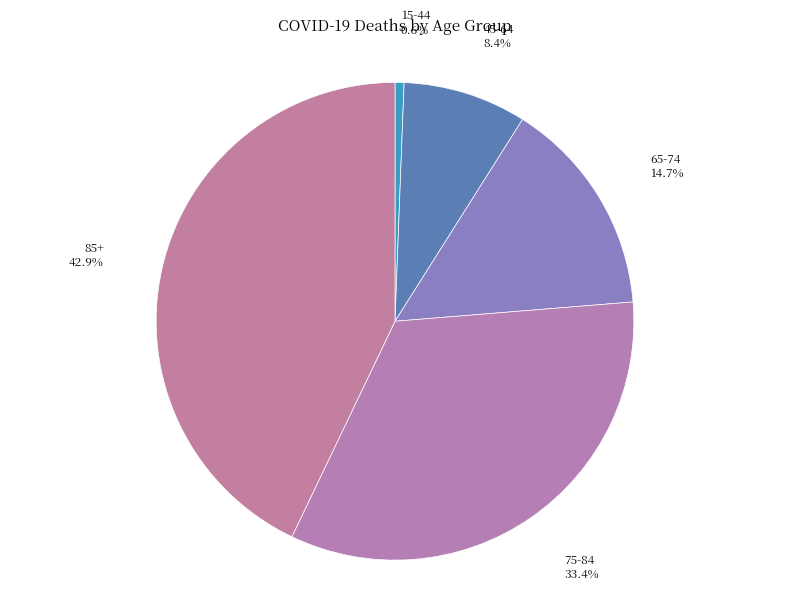

What is the total percentage of 85+ and 65-74?

57.6%